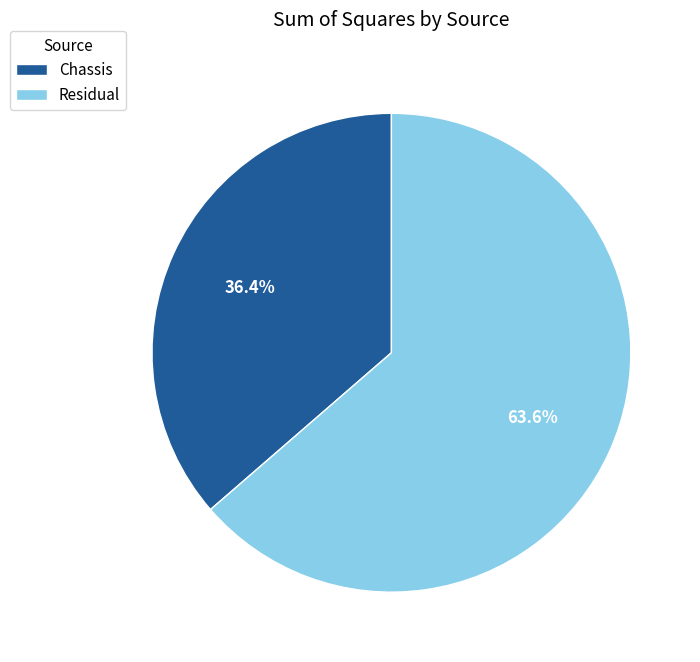

To the nearest percent, what is the combined percentage of Residual and Chassis?

100%